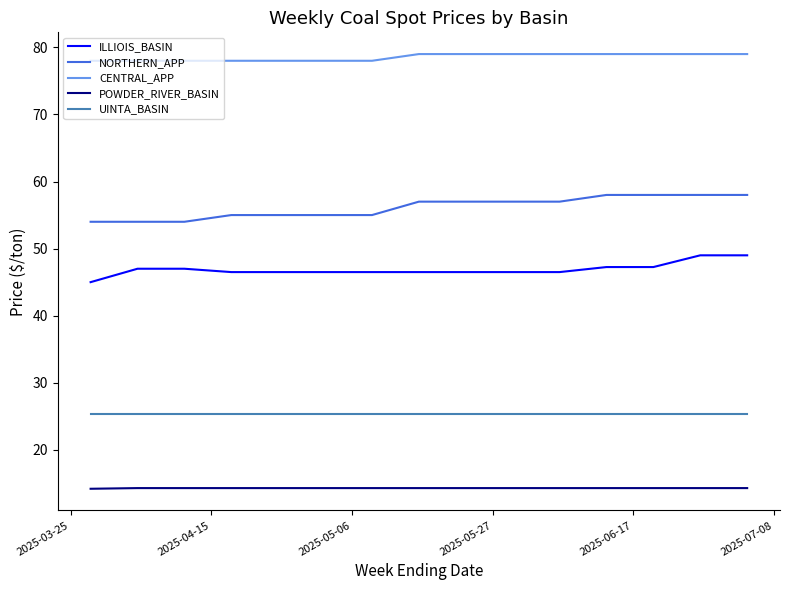

What is the highest value of the NORTHERN_APP series?

58.0